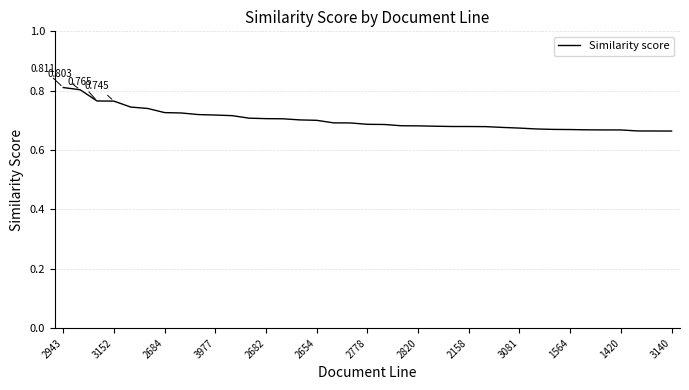

What is the minimum value shown in the chart?

0.7